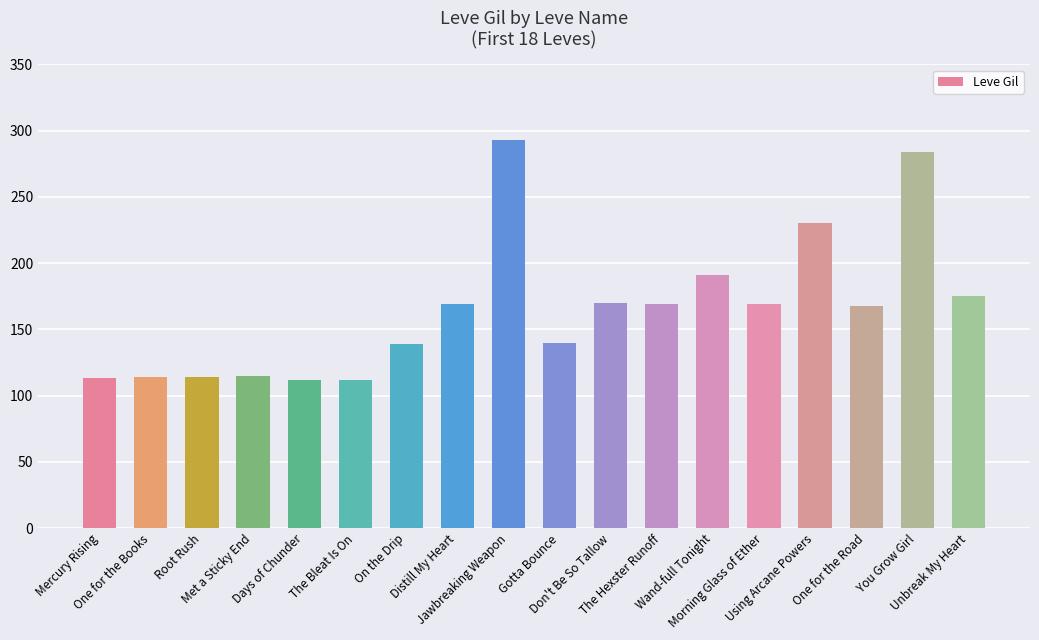

What is the change in value from One for the Books to Using Arcane Powers?

+116